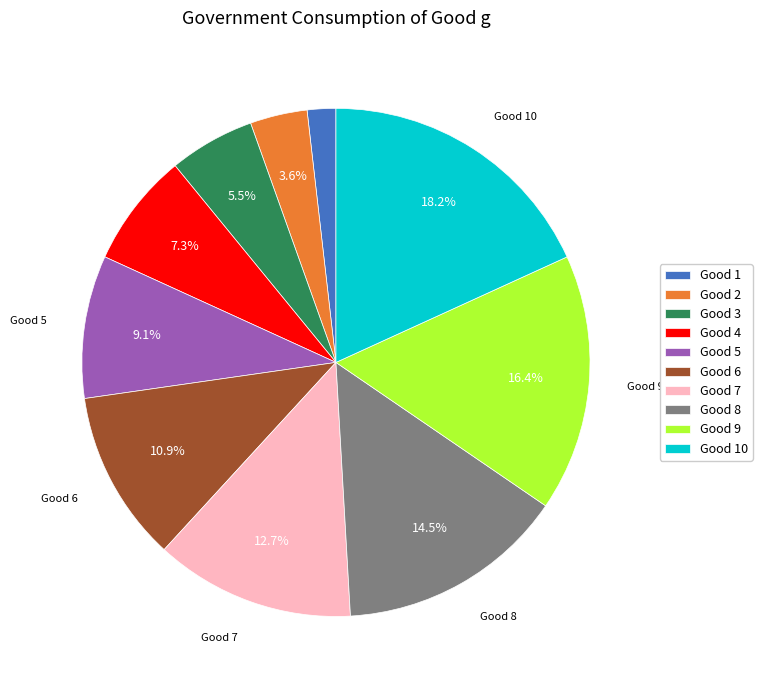

How many slices are in this pie chart?

10